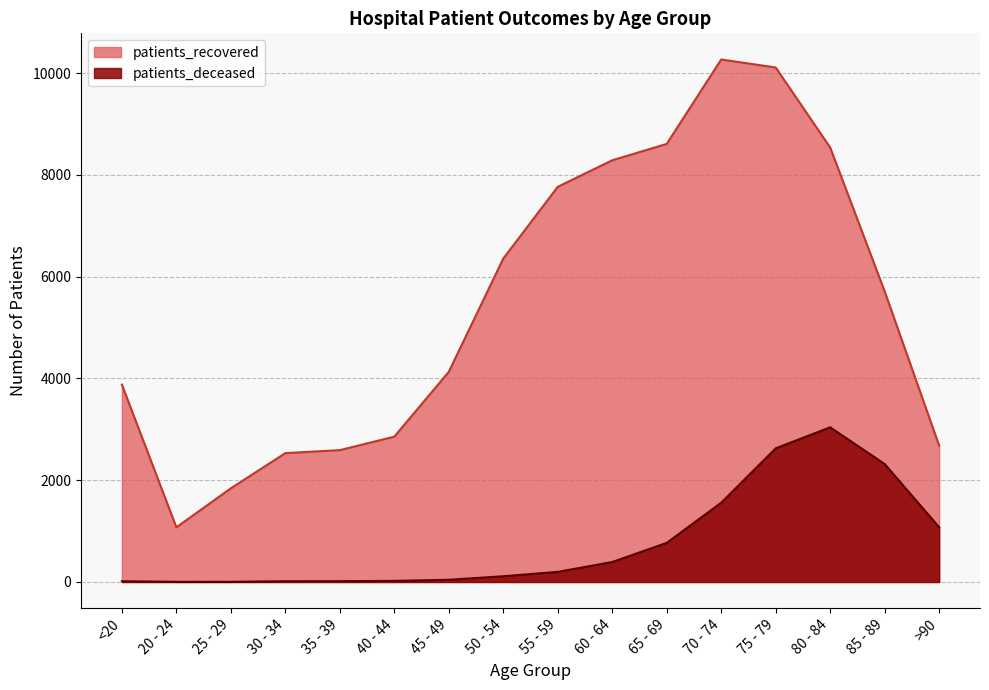

How many data points does each series have?

16